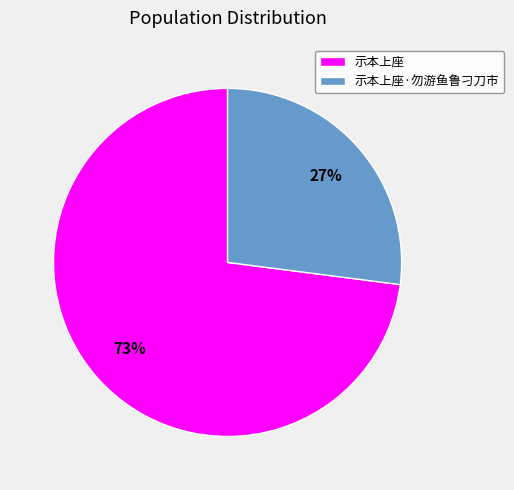

Is it true that 示本上座 is 73% of the pie?

True